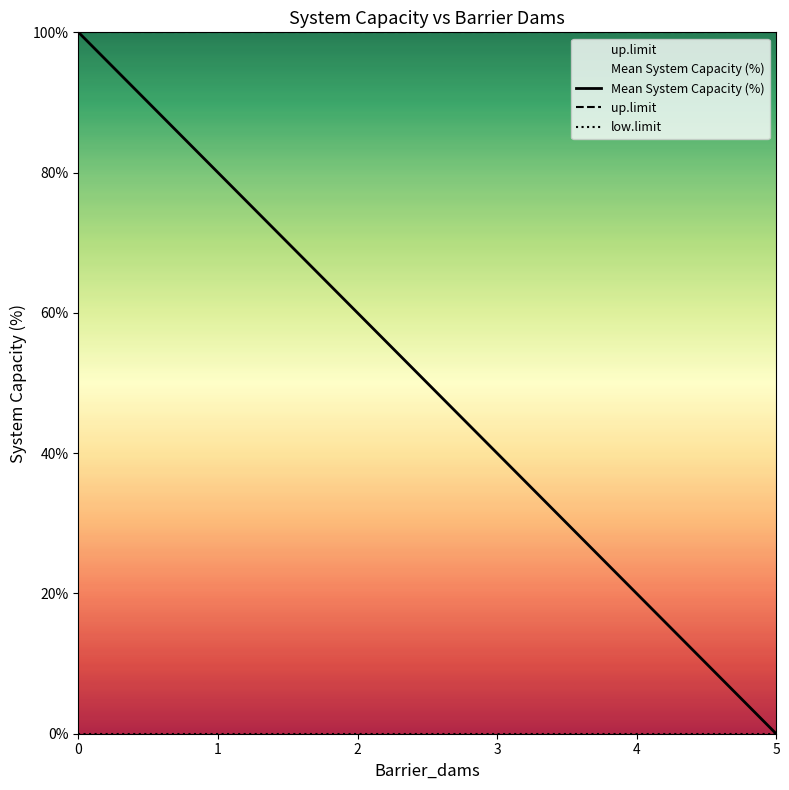

True or false: up.limit and Mean System Capacity (%) cross at least once.

False